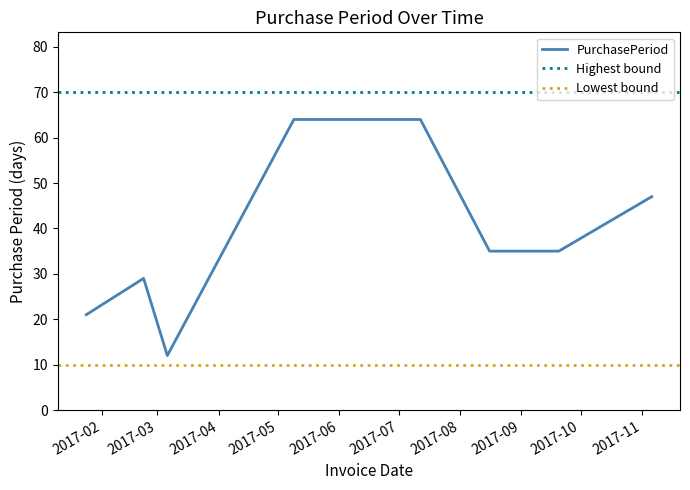

Reading left to right, extract all data points from this chart.

2017-01-24=21	2017-02-22=29	2017-03-06=12	2017-05-09=64	2017-07-12=64	2017-08-16=35	2017-09-20=35	2017-11-06=47